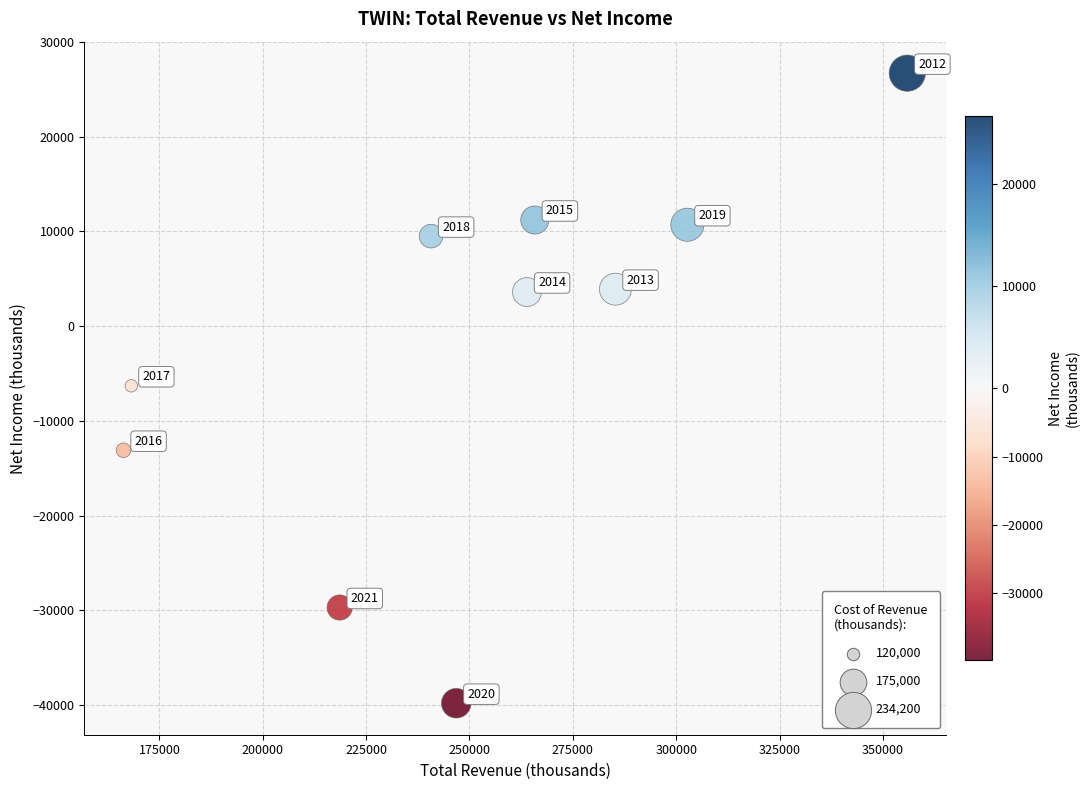

What is the average Y value?

-2330